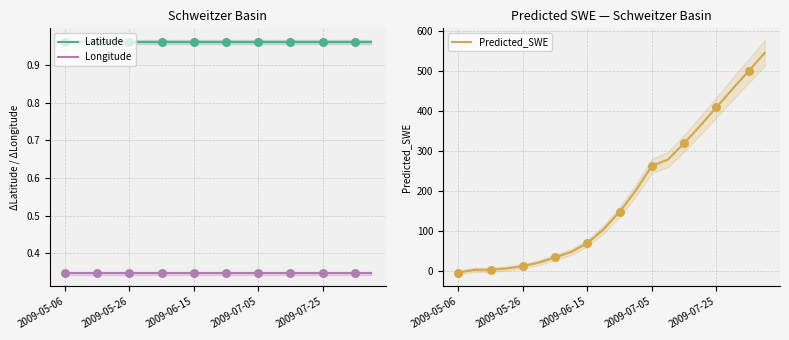

Which series contains the highest Y value?

Predicted_SWE